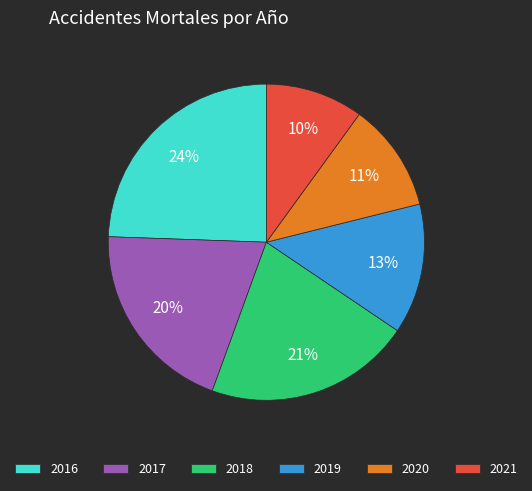

To the nearest percent, what percentage of the pie is 2020?

11%